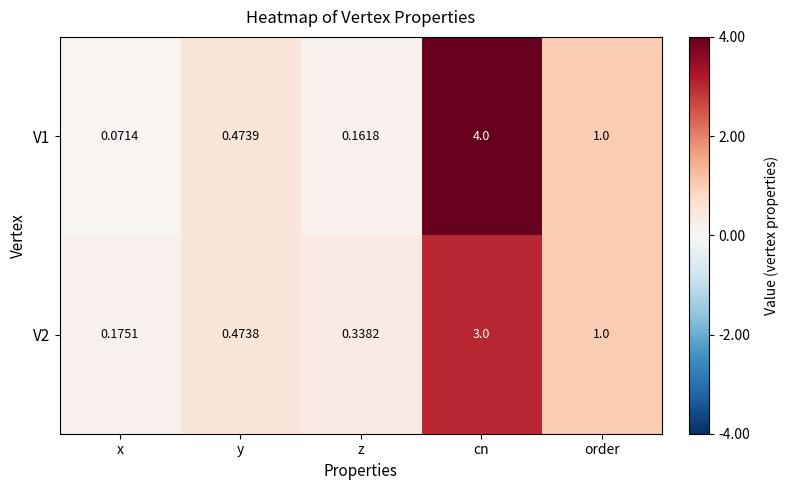

List the labels in order of V2 value, smallest first.

x, z, y, order, cn